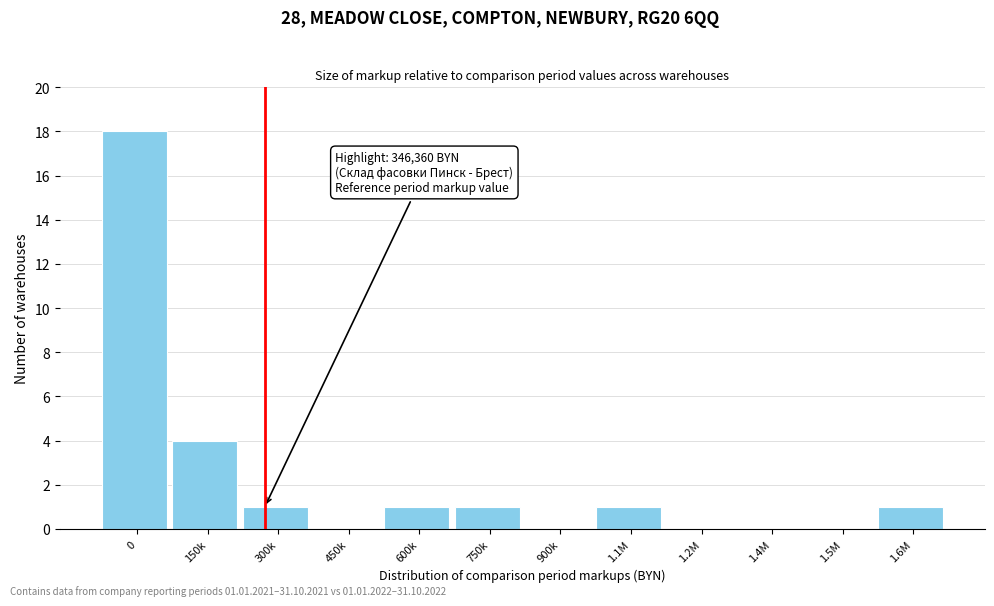

Reading left to right, what are all the values shown in this chart?

0=18	150k=4	300k=1	450k=0	600k=1	750k=1	900k=0	1.1M=1	1.2M=0	1.4M=0	1.5M=0	1.6M=1